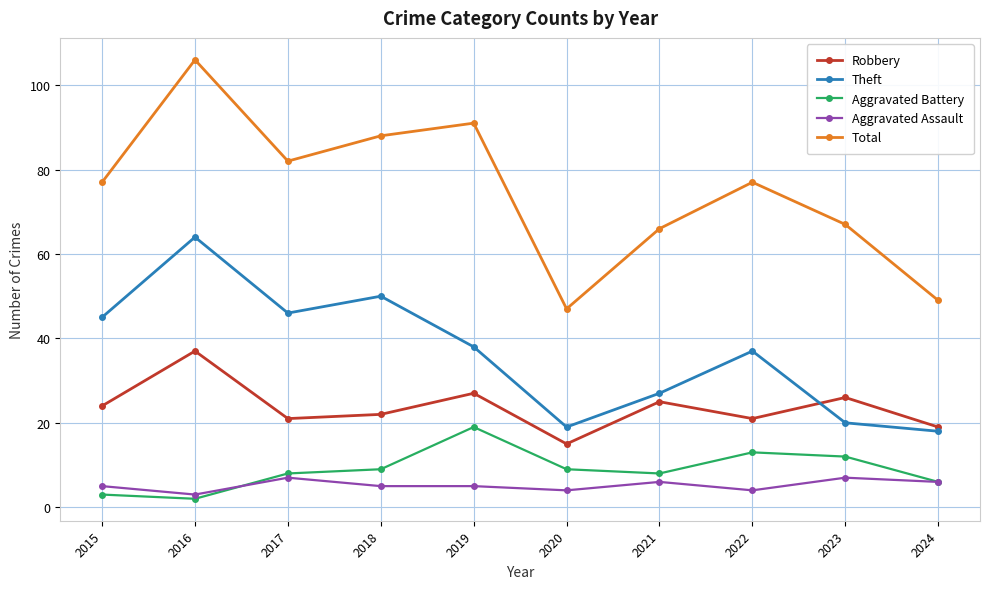

Rank the series by their maximum value, from lowest to highest.

Aggravated Assault, Aggravated Battery, Robbery, Theft, Total